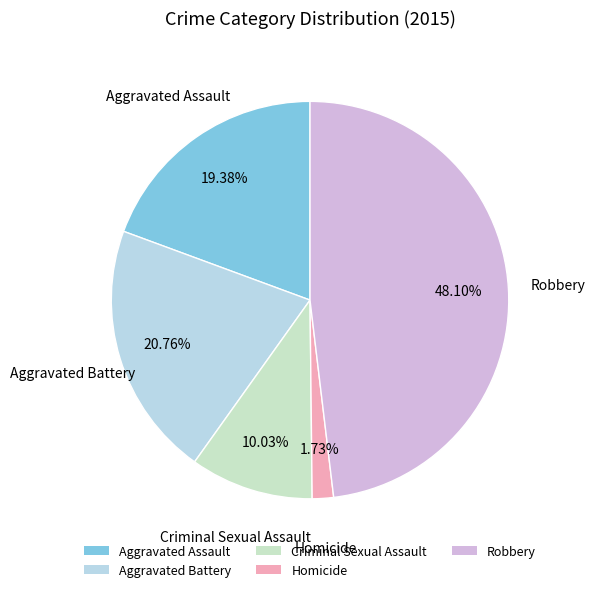

Combined, do Aggravated Assault and Criminal Sexual Assault account for over 50%?

No